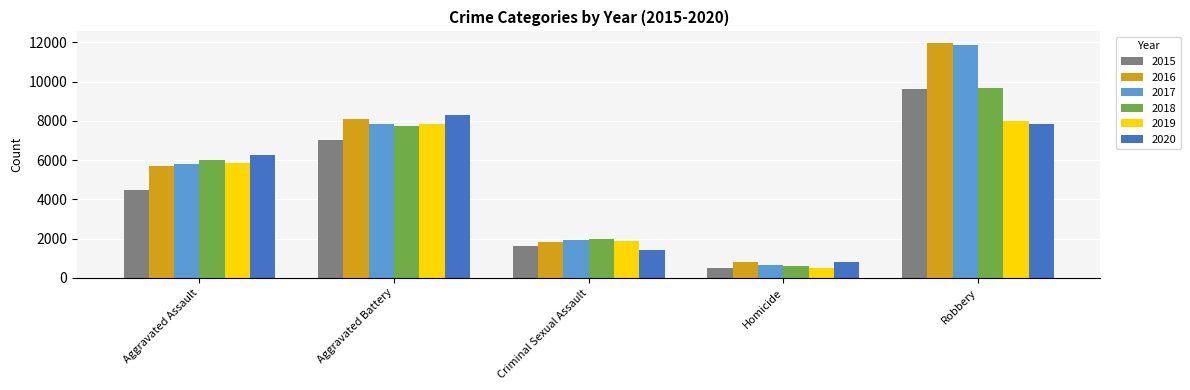

What is the sum of all 2020 values?

24646